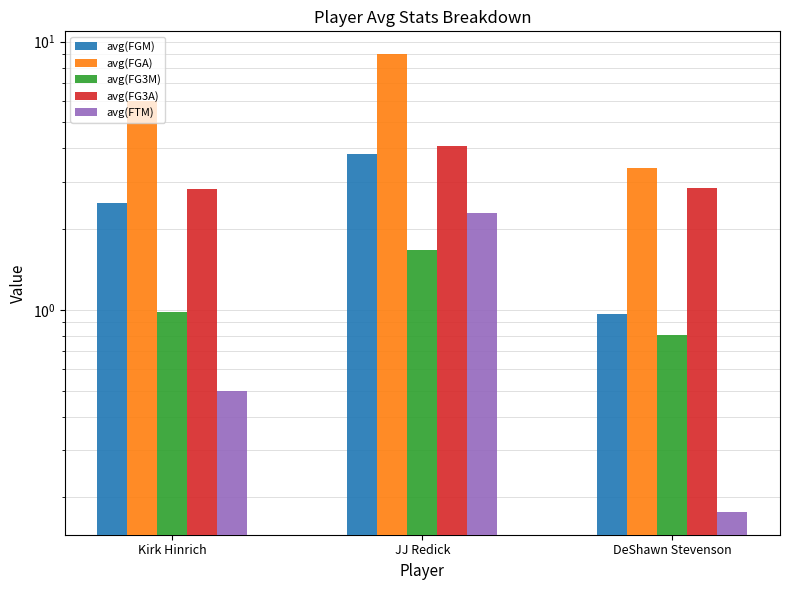

What is the total value across all series at Kirk Hinrich?

12.8